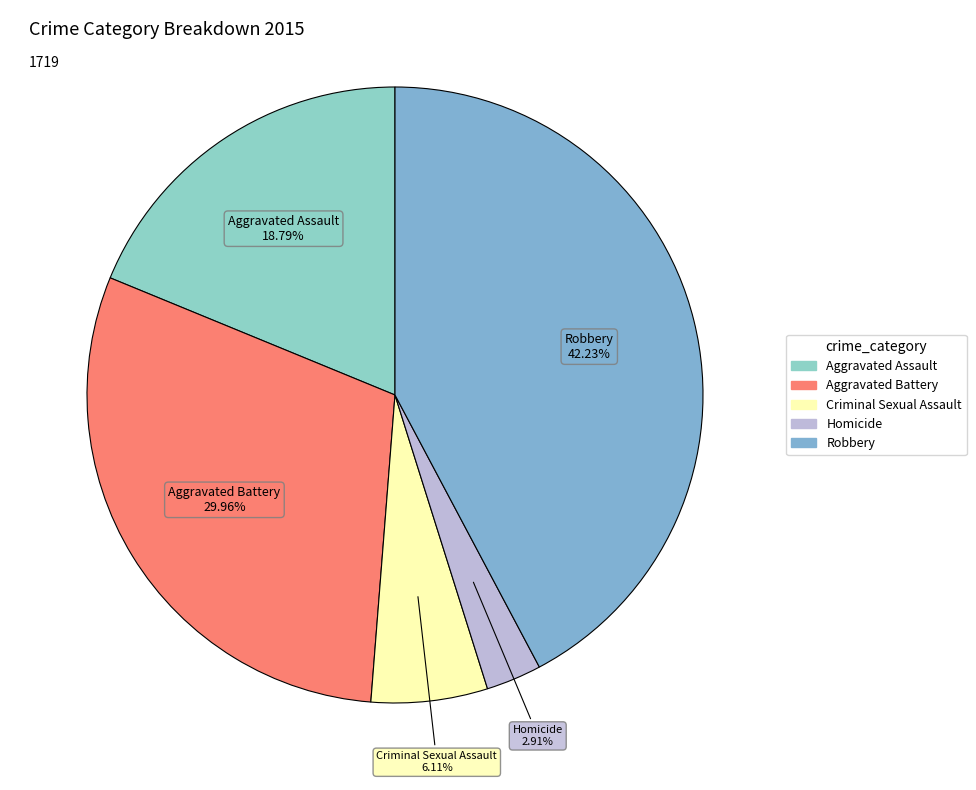

Which slice is the largest?

Robbery